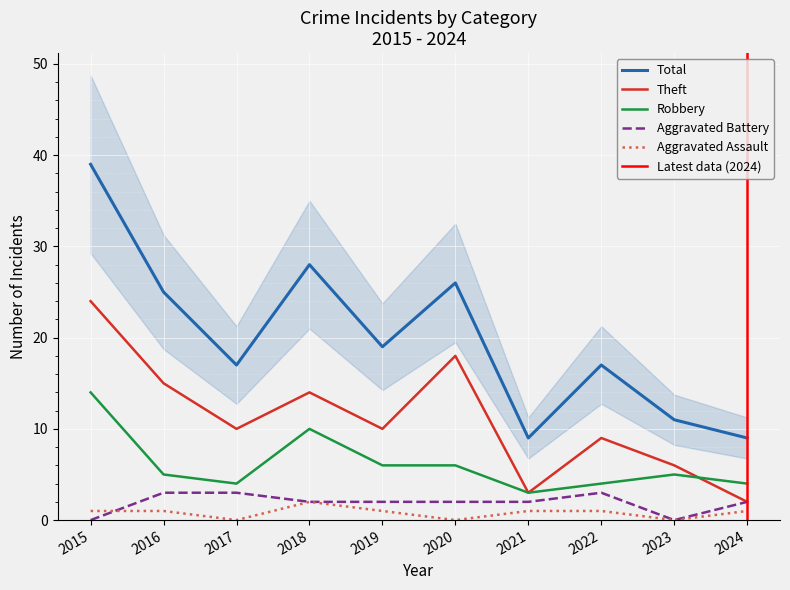

How many interior local peaks does the Aggravated Battery series have?

1